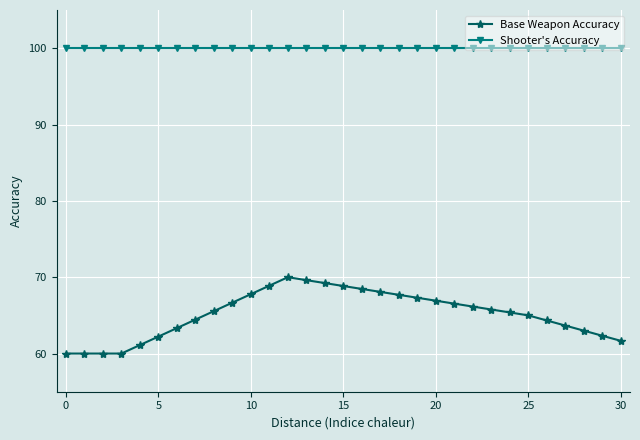

Rank the series by their maximum value, from lowest to highest.

Base Weapon Accuracy, Shooter's Accuracy